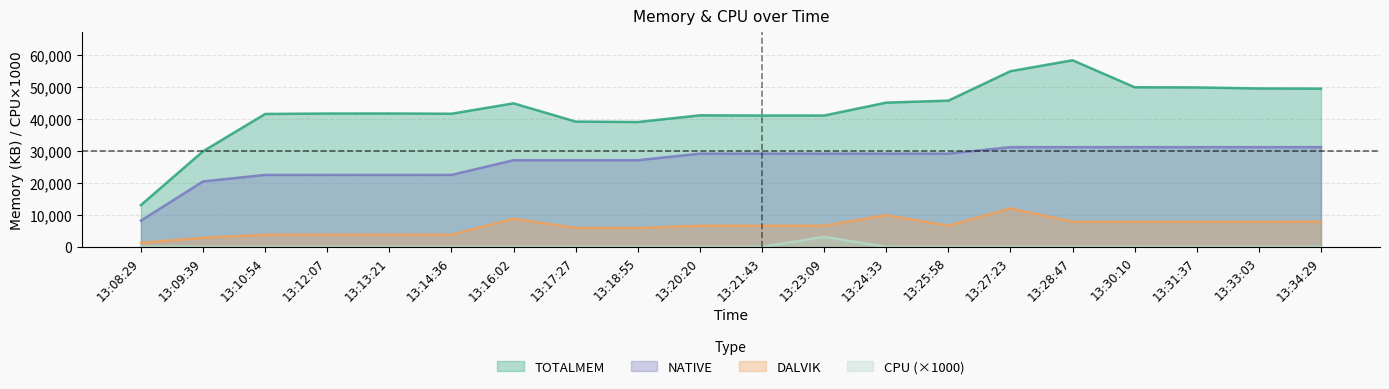

Which series has the widest spread of values?

TOTALMEM